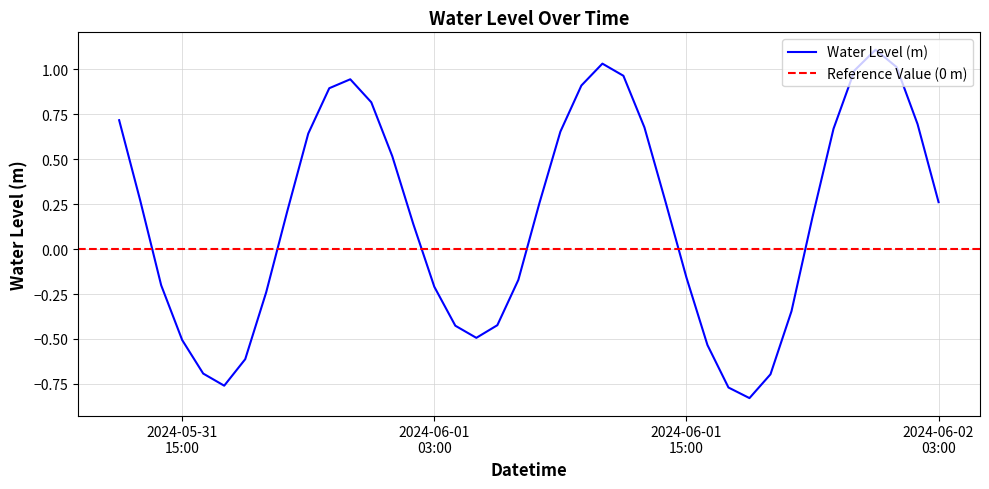

What value does the data have at 2024-06-01 06:00:00?

-0.4